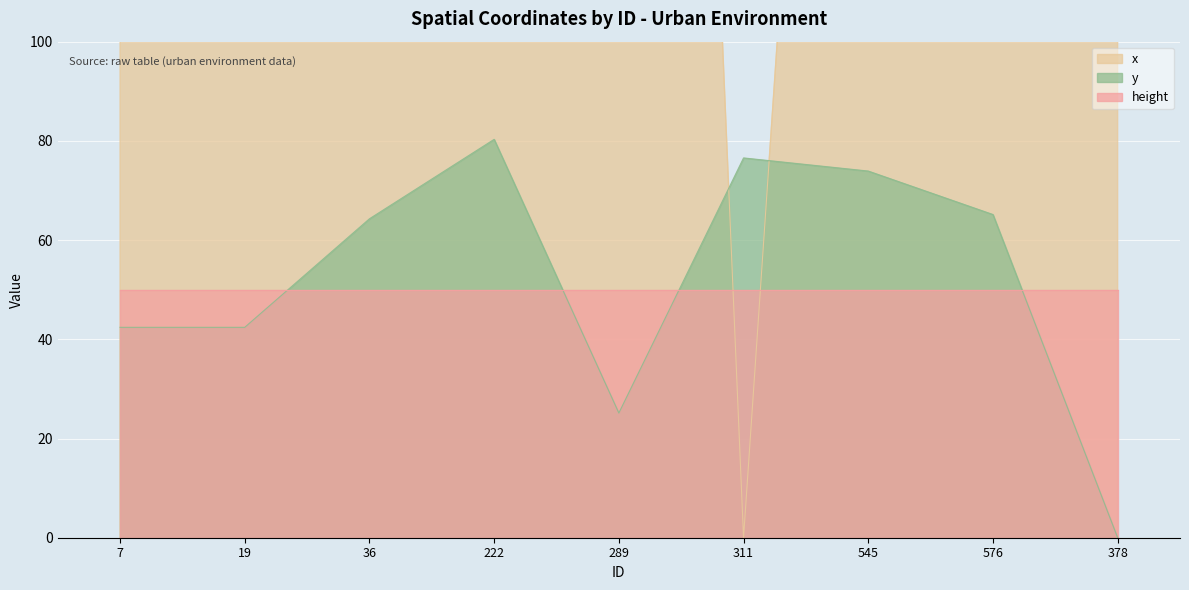

At which label does x first exceed 602?

19